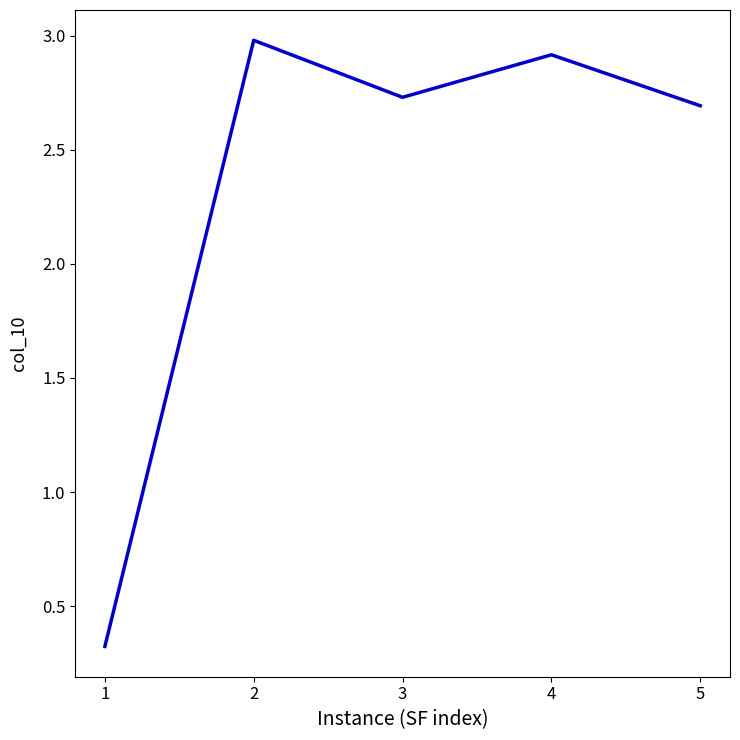

At which category does the data reach its first local peak?

2